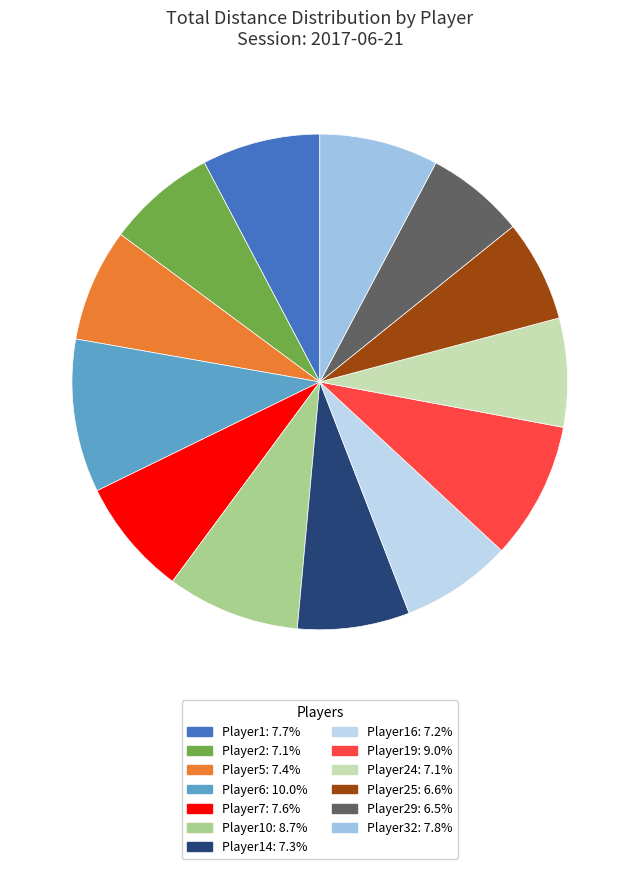

Rank the categories by value from highest to lowest.

Player6 (0), Player19 (0), Player10 (1), Player32 (0), Player1 (0), Player7 (0), Player5 (1), Player14 (0), Player16 (0), Player2 (1), Player24 (0), Player25 (1), Player29 (1)